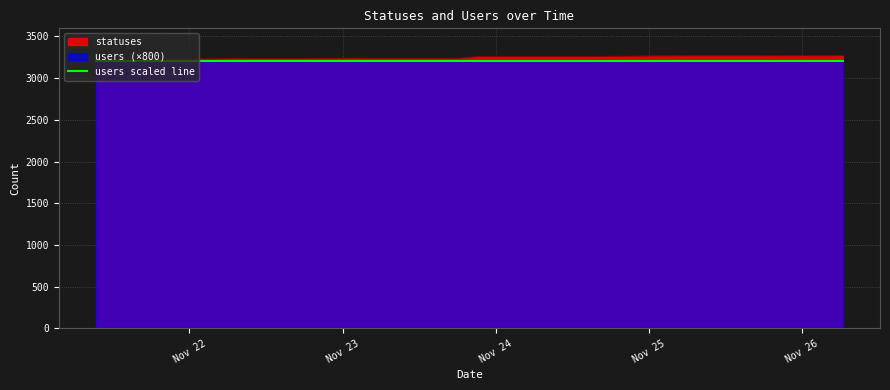

What is the difference between the second highest and second lowest values?

51